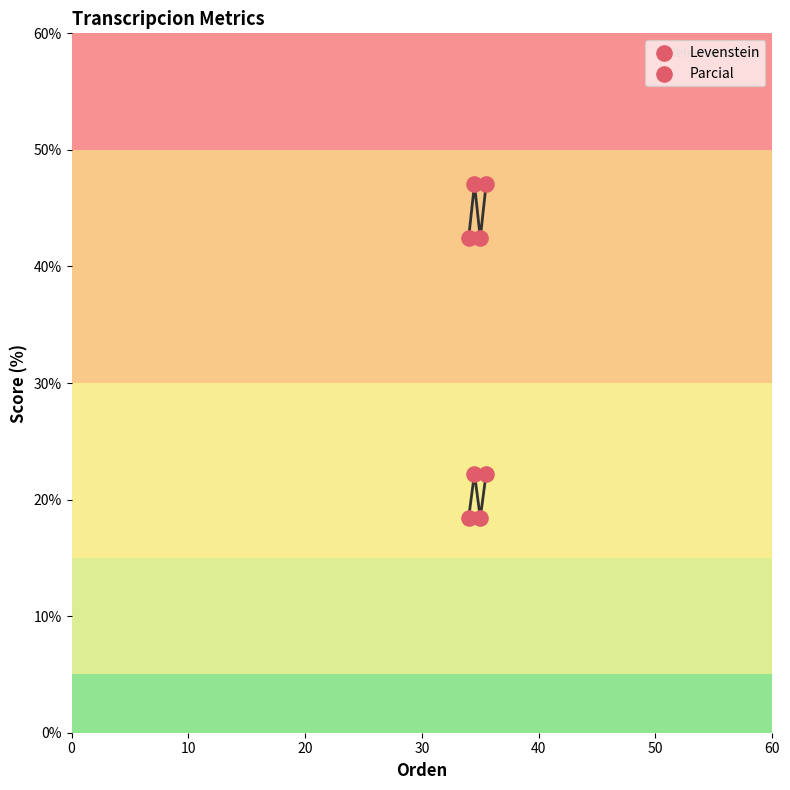

Which series has the widest spread of Y values?

Parcial